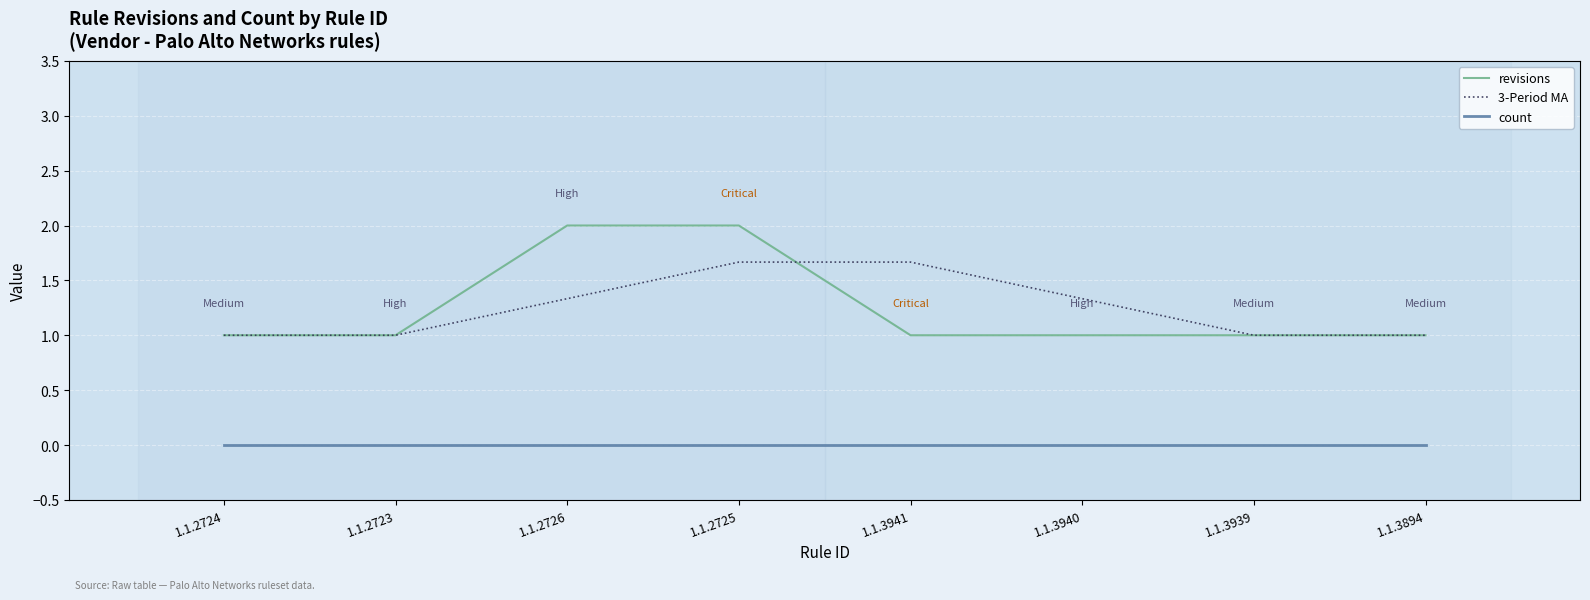

What is the maximum value for 3-Period MA?

1.7